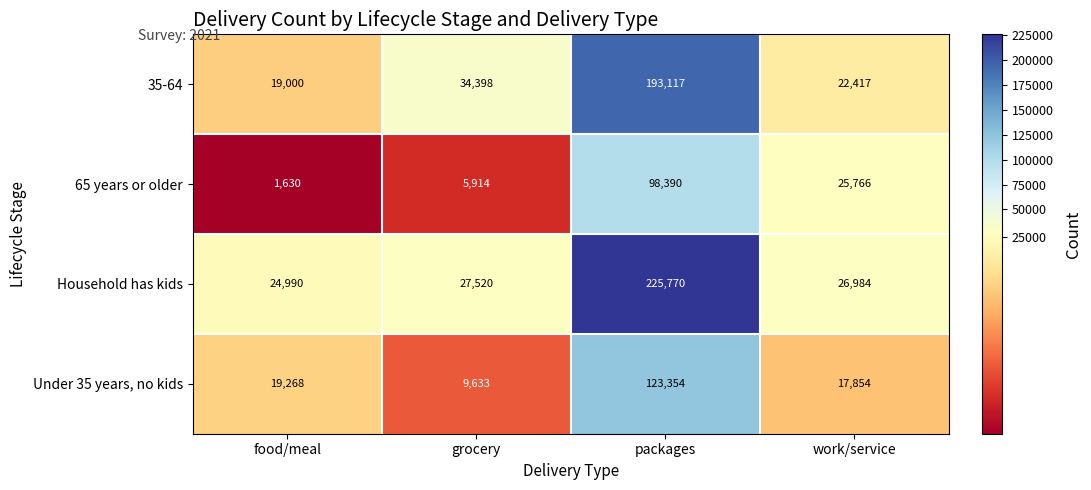

List the series in order of their overall mean, lowest first.

65 years or older, Under 35 years, no kids, 35-64, Household has kids